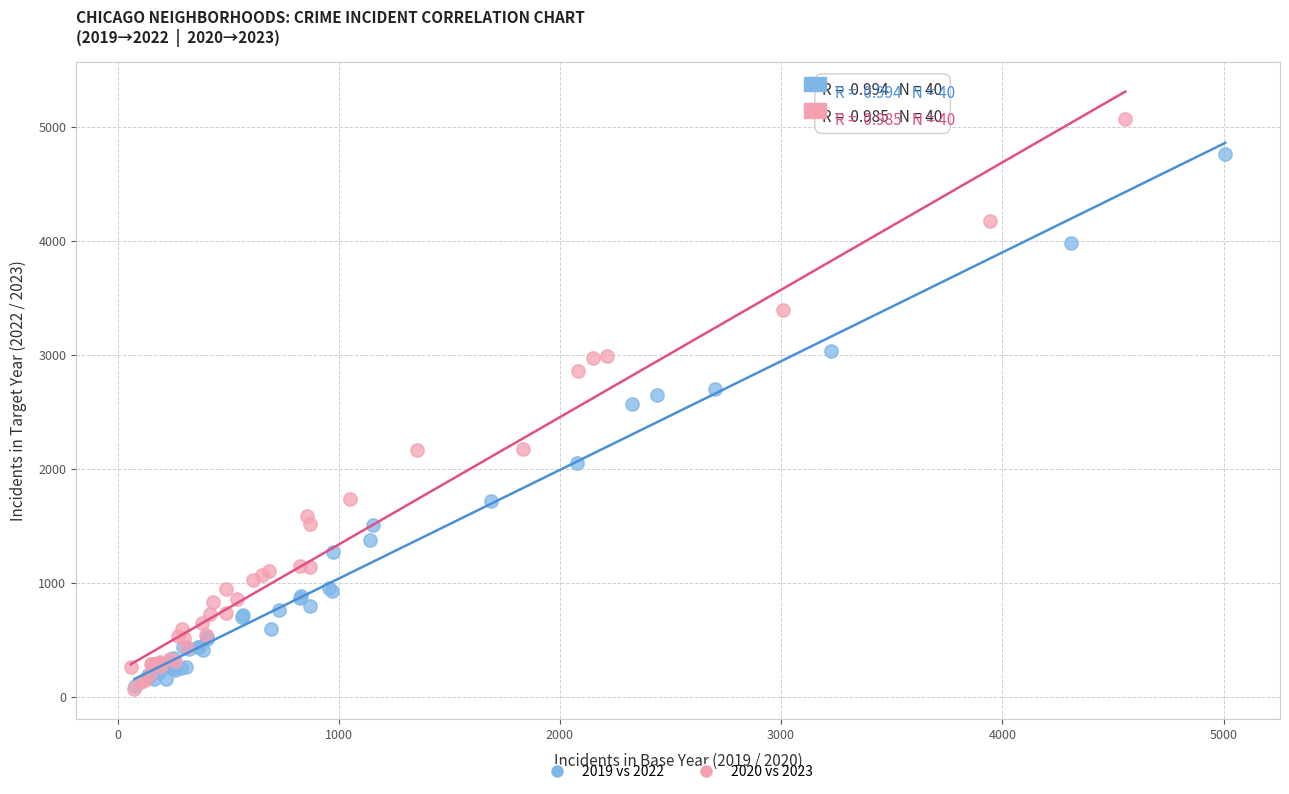

What are all the series names shown in the legend?

2019 vs 2022, 2020 vs 2023